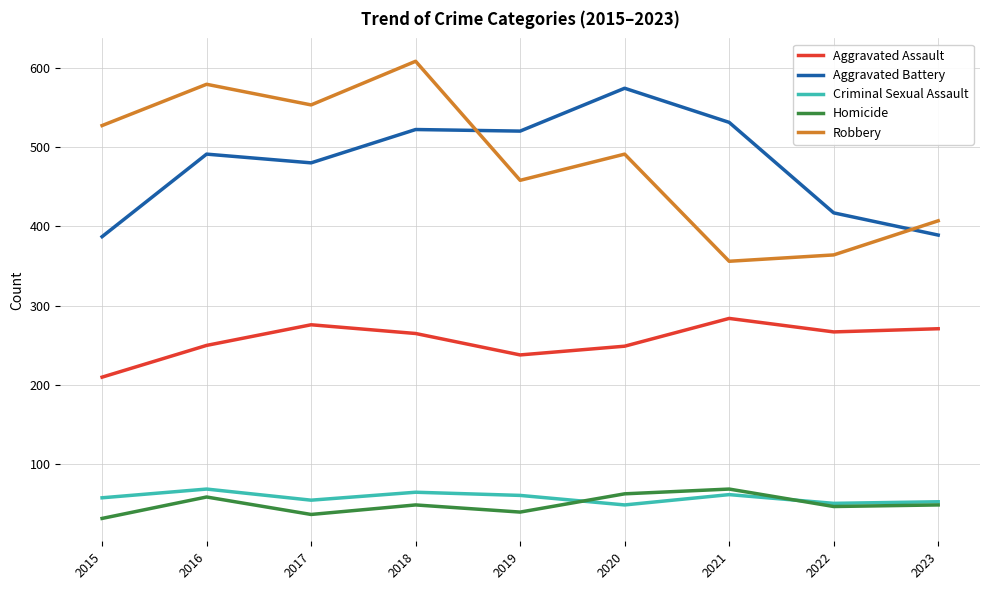

True or false: Aggravated Assault has more than 1 interior local peaks.

True